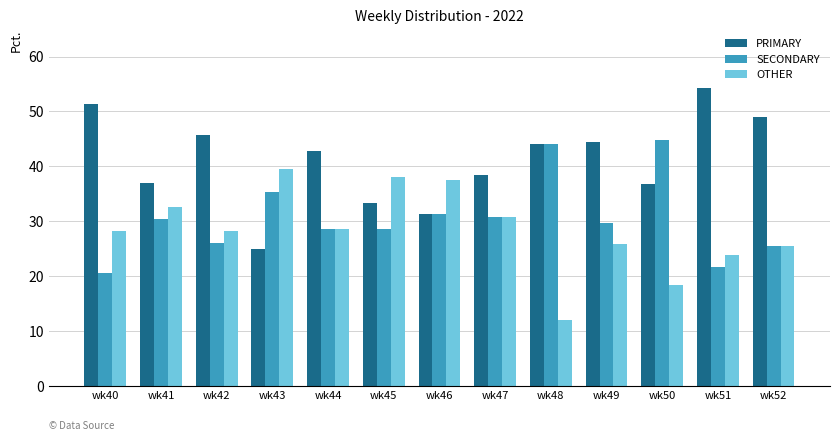

Is it true that SECONDARY equals 25.5 at wk52?

True